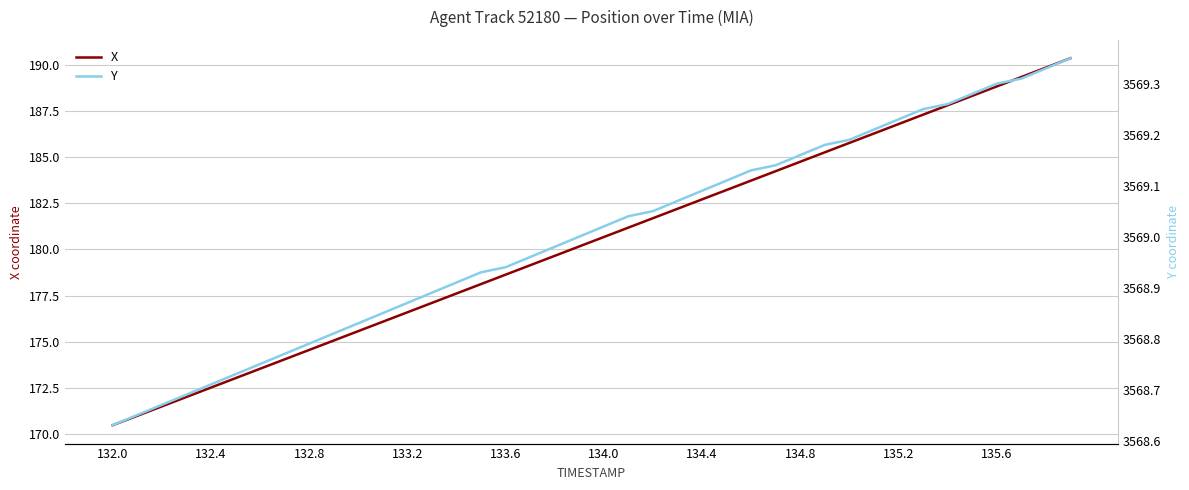

The X series shows 170.5 at 132.0. True or false?

True